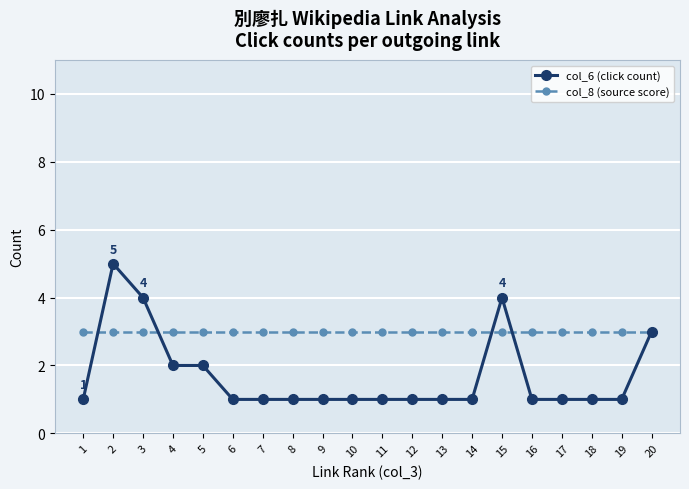

Where do col_6 (click count) and col_8 (source score) first cross each other?

1 and 2